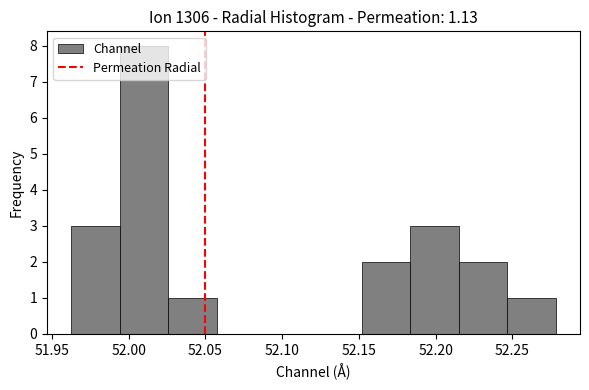

Over which range of the x-axis is the bar tallest?

51.995 to 52.025